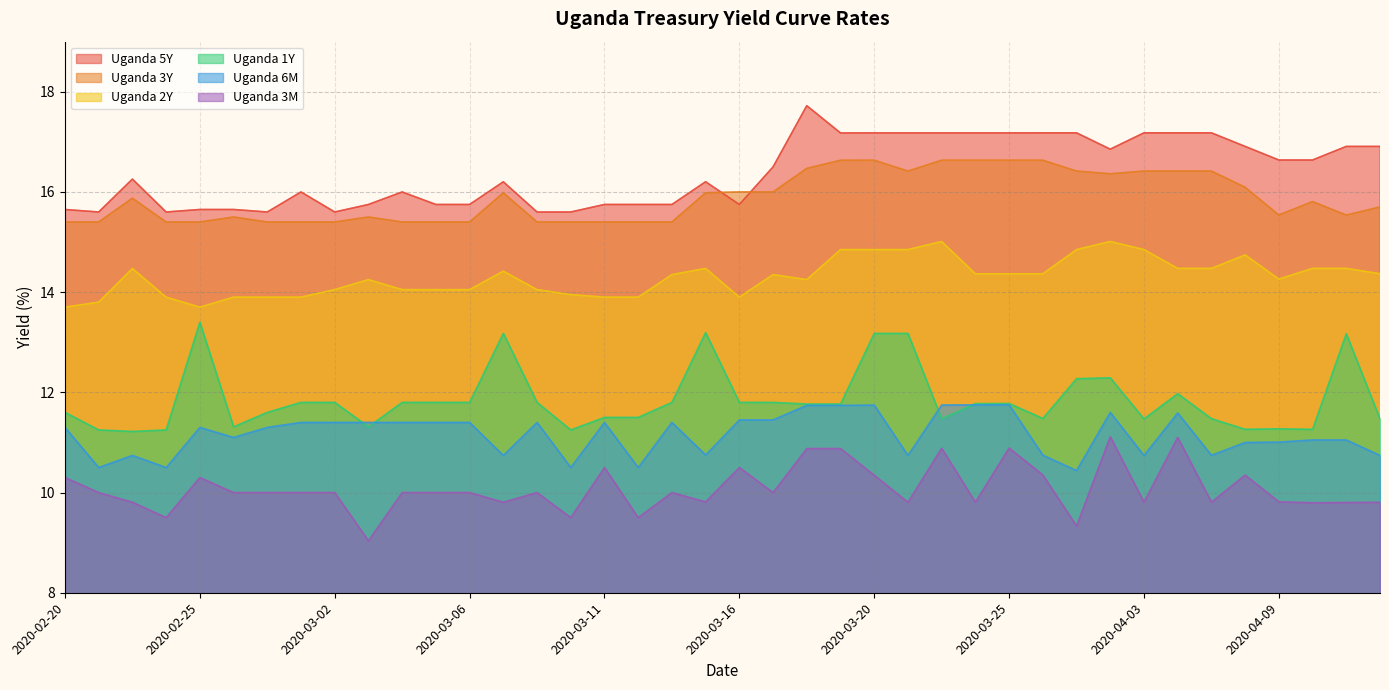

What is the difference between the maximum and minimum values in the Uganda 6M series?

1.3